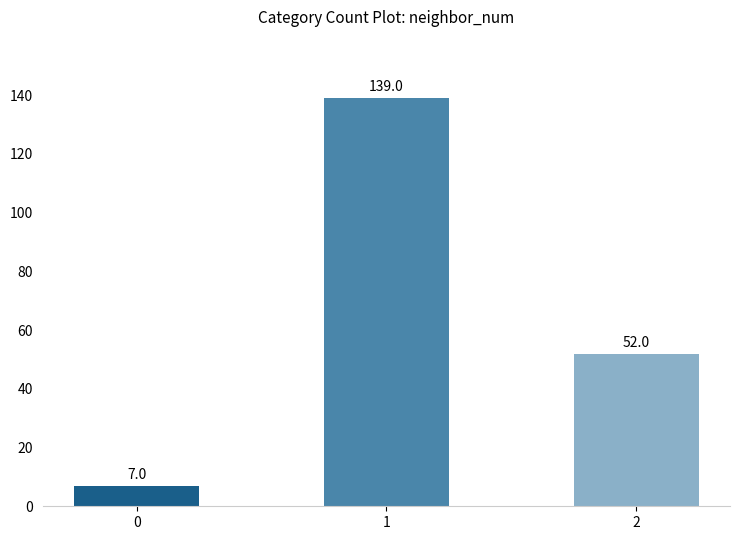

What is the greatest value displayed?

139